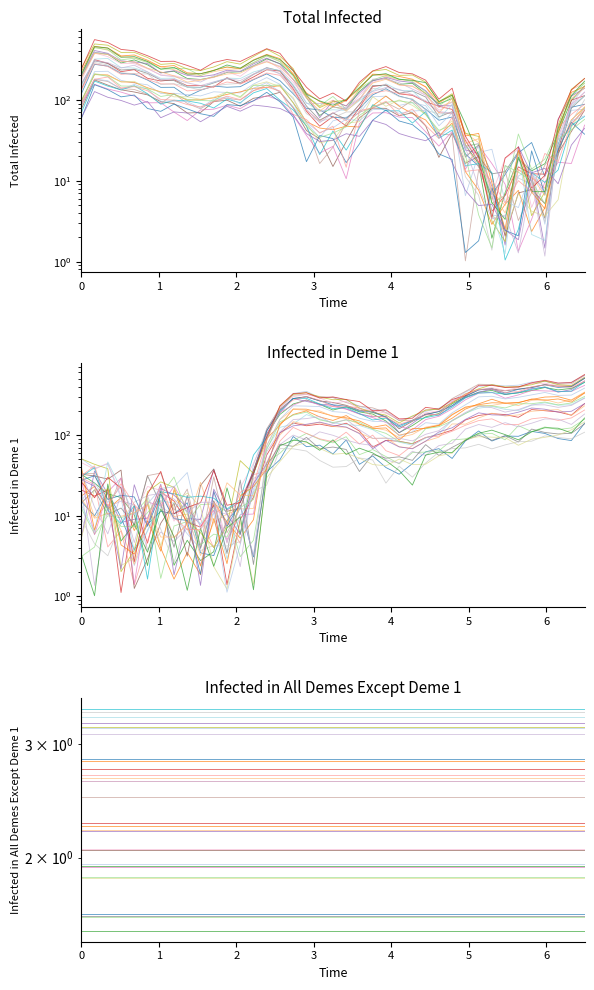

How many interior local valleys does the Y1 series have?

9